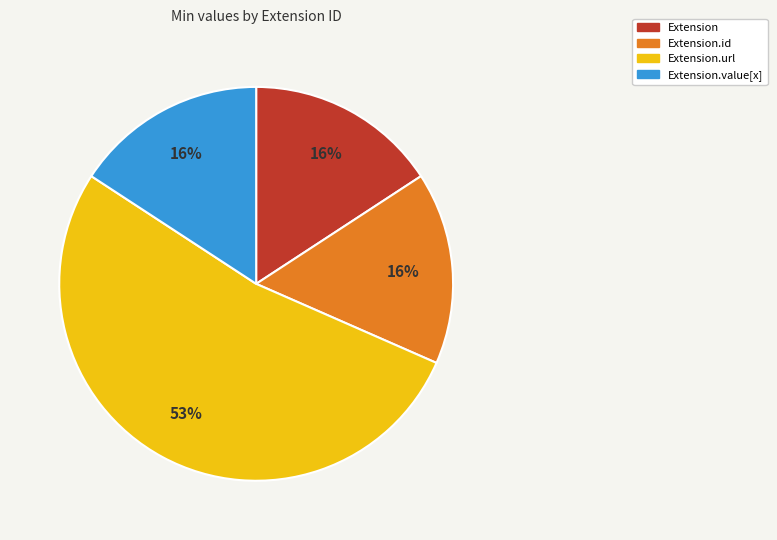

Does any single category account for the majority?

Yes